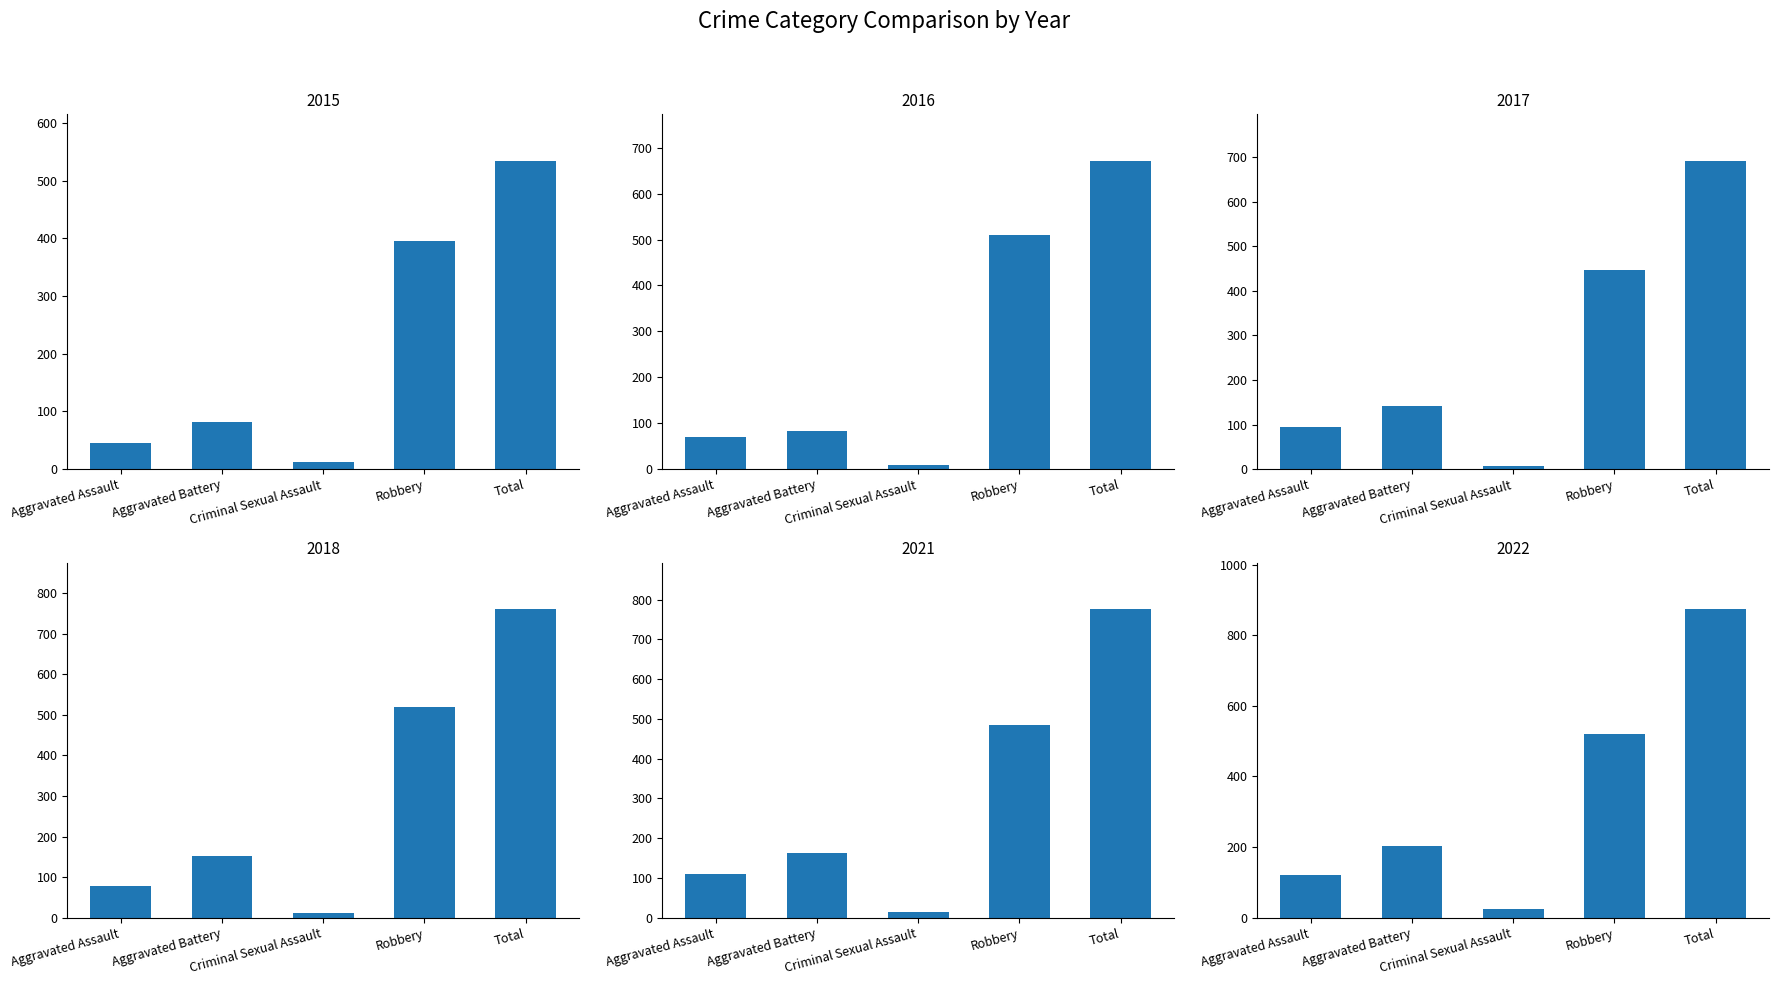

What is the sum of the 2018 values at Criminal Sexual Assault and Total?

772